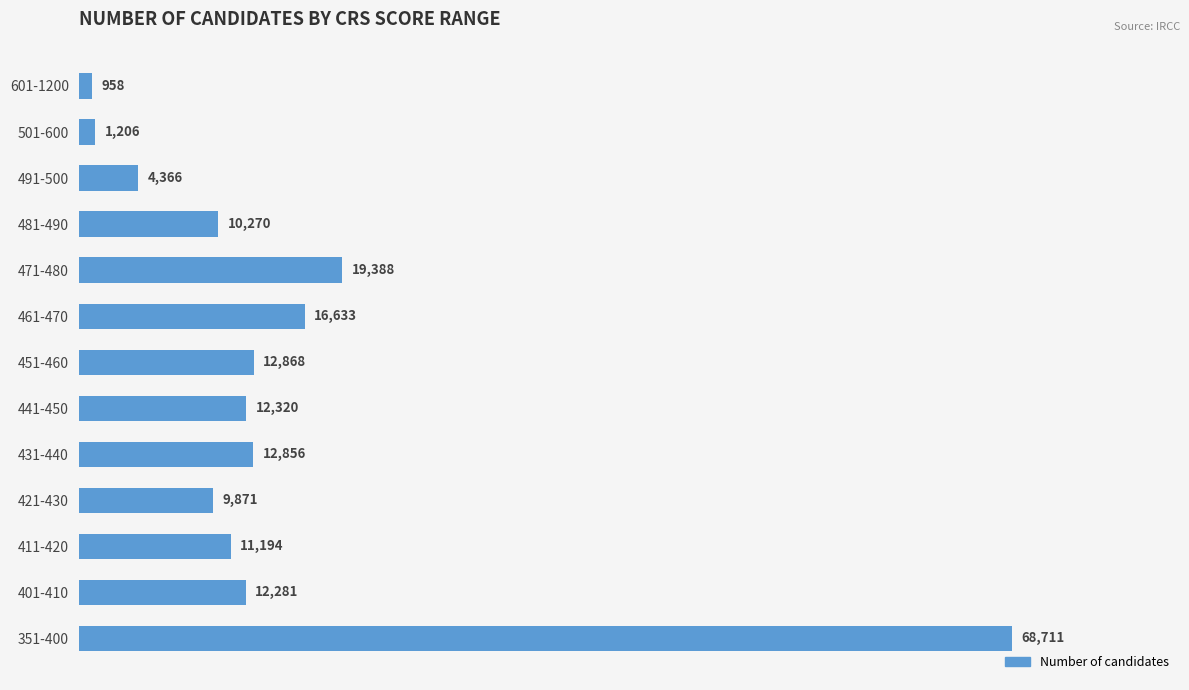

What is the approximate value at 411-420, to the nearest 100?

11200